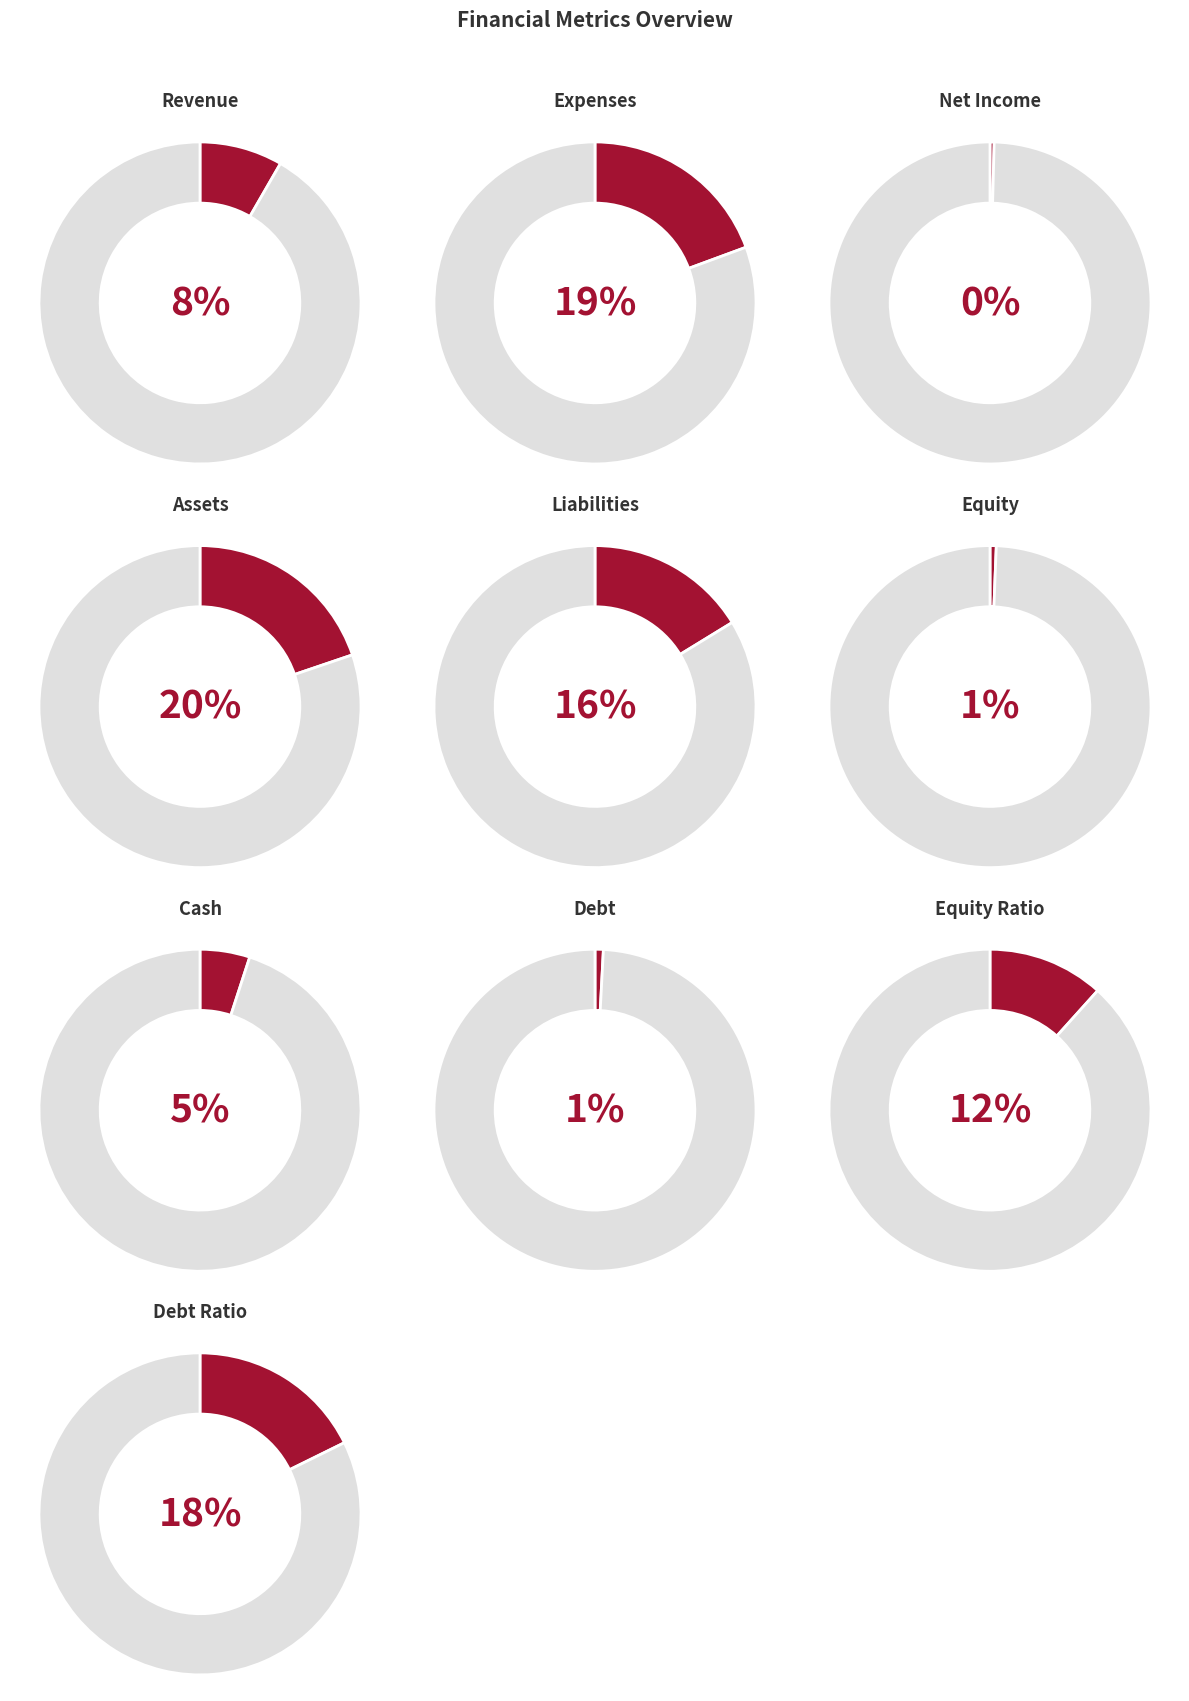

What percentage is NOT represented by debt_ratio?

82.3%